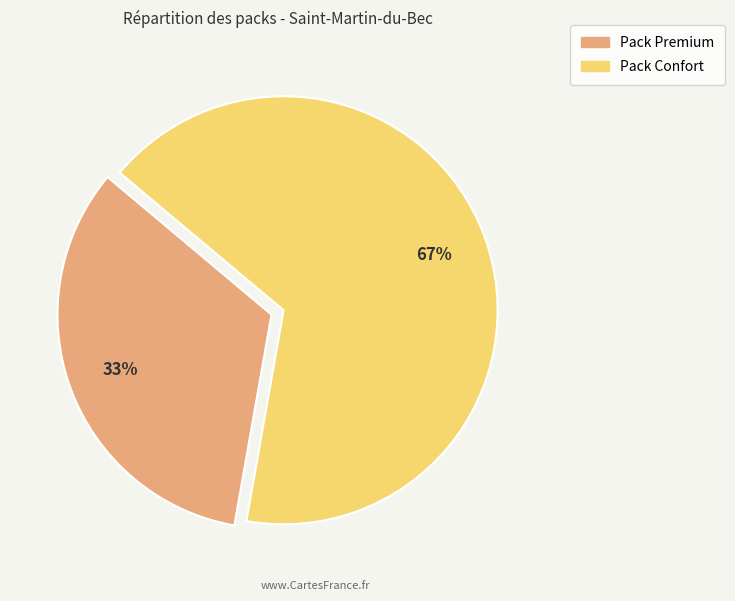

What percentage is the Pack Premium slice, to the nearest percent?

33%